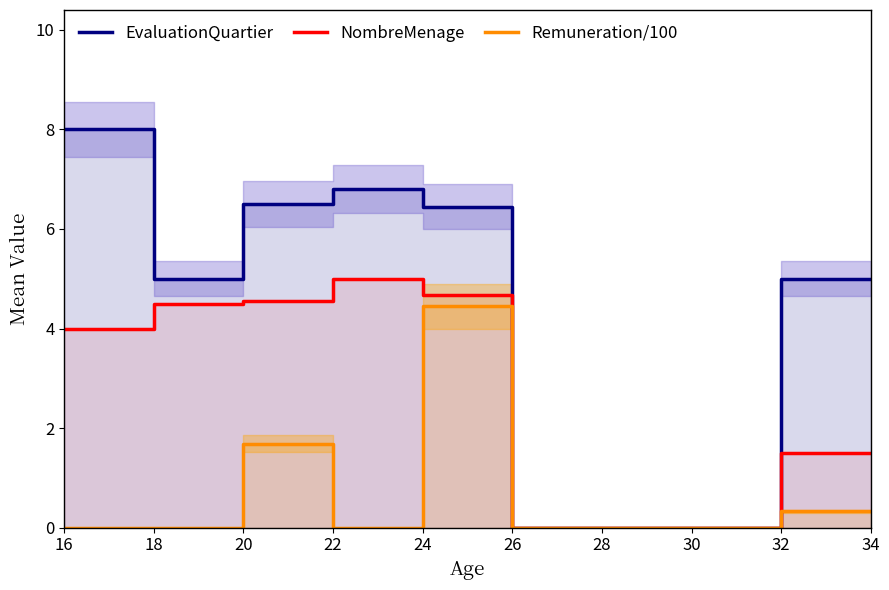

Which category has the highest value across all series?

16